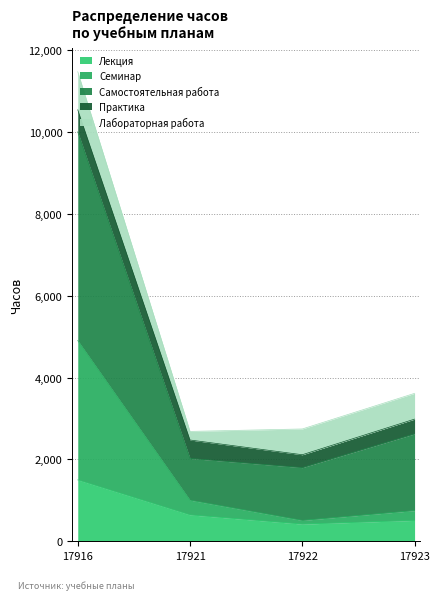

What is the highest value of the Лекция series?

1500